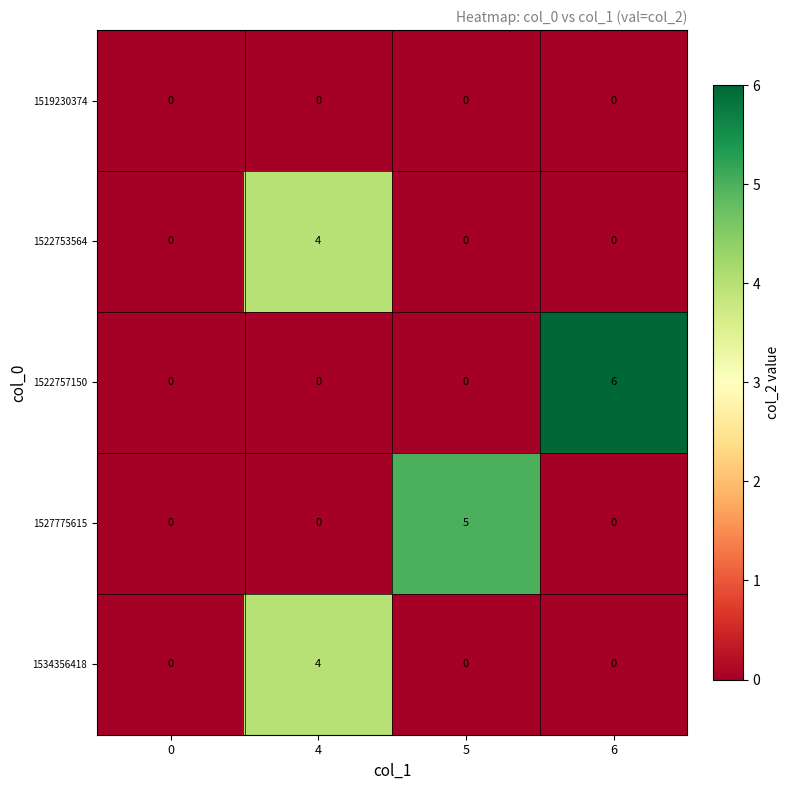

Which category has the highest value in the 1534356418 series?

4